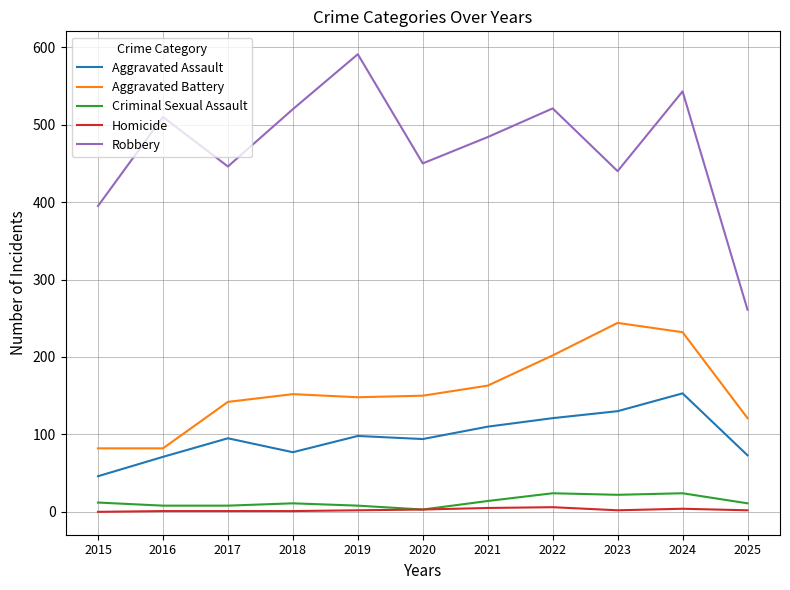

Between 2017 and 2019, which series saw the biggest shift?

Robbery